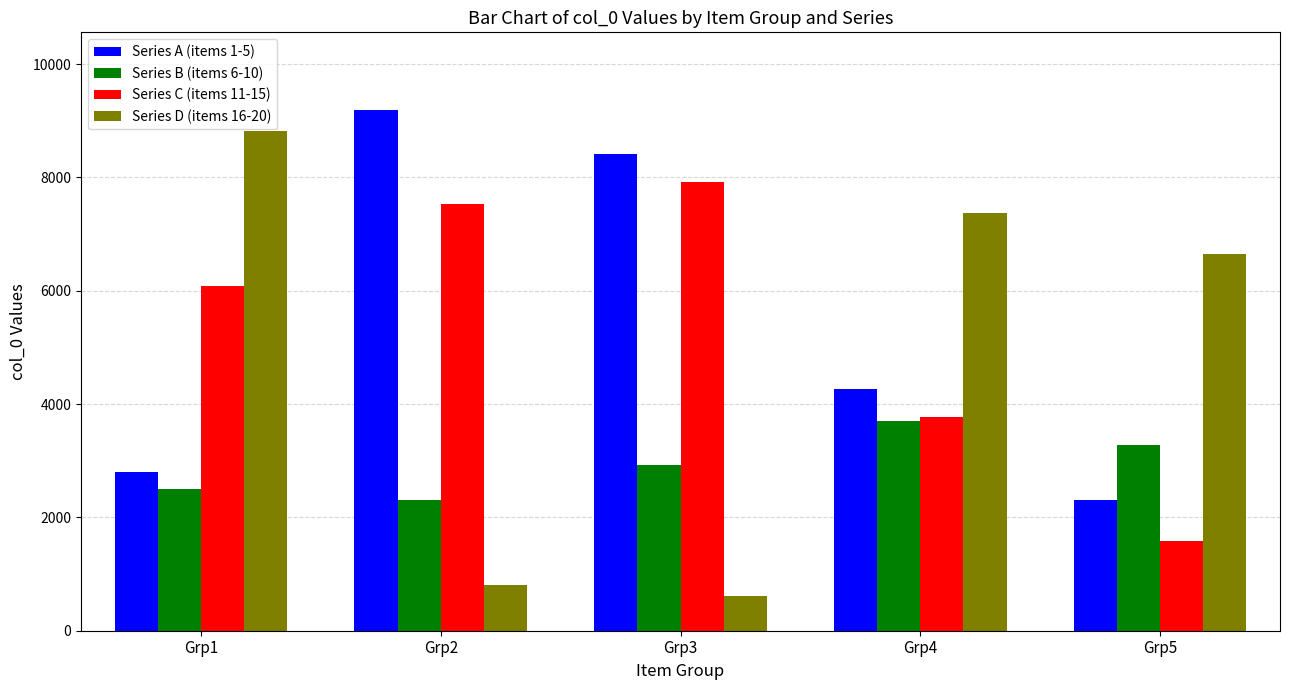

What is the value of the Series C (items 11-15) bar at the 5th from the left?

1575